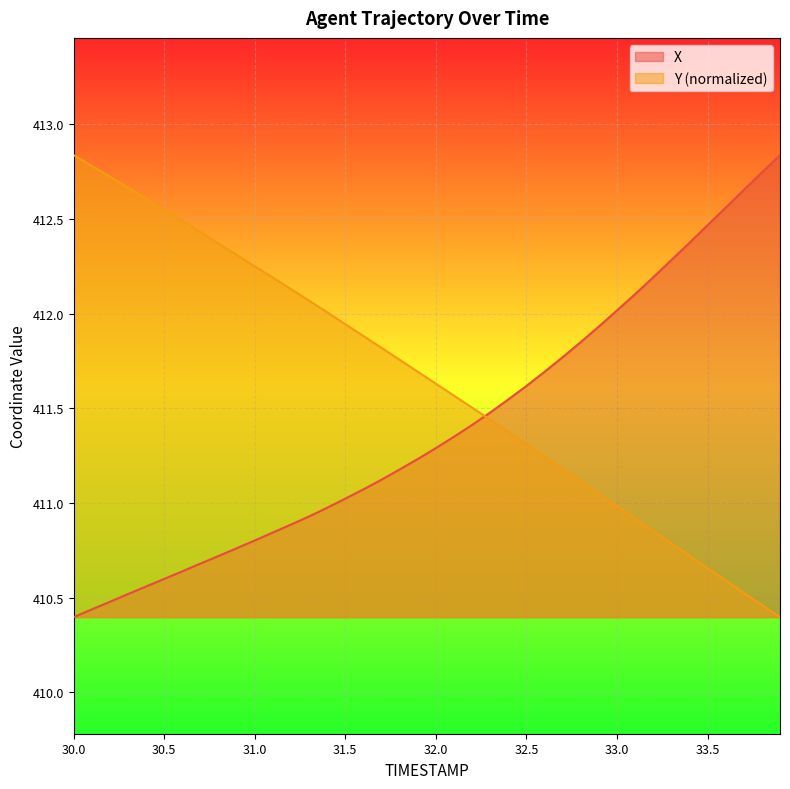

Rank the categories by X value from highest to lowest.

33.9, 33.8, 33.7, 33.6, 33.5, 33.4, 33.3, 33.2, 33.1, 33.0, 32.9, 32.8, 32.7, 32.6, 32.5, 32.4, 32.3, 32.2, 32.1, 32.0, 31.9, 31.8, 31.7, 31.6, 31.5, 31.4, 31.3, 31.2, 31.1, 31.0, 30.9, 30.8, 30.7, 30.6, 30.5, 30.4, 30.3, 30.2, 30.1, 30.0